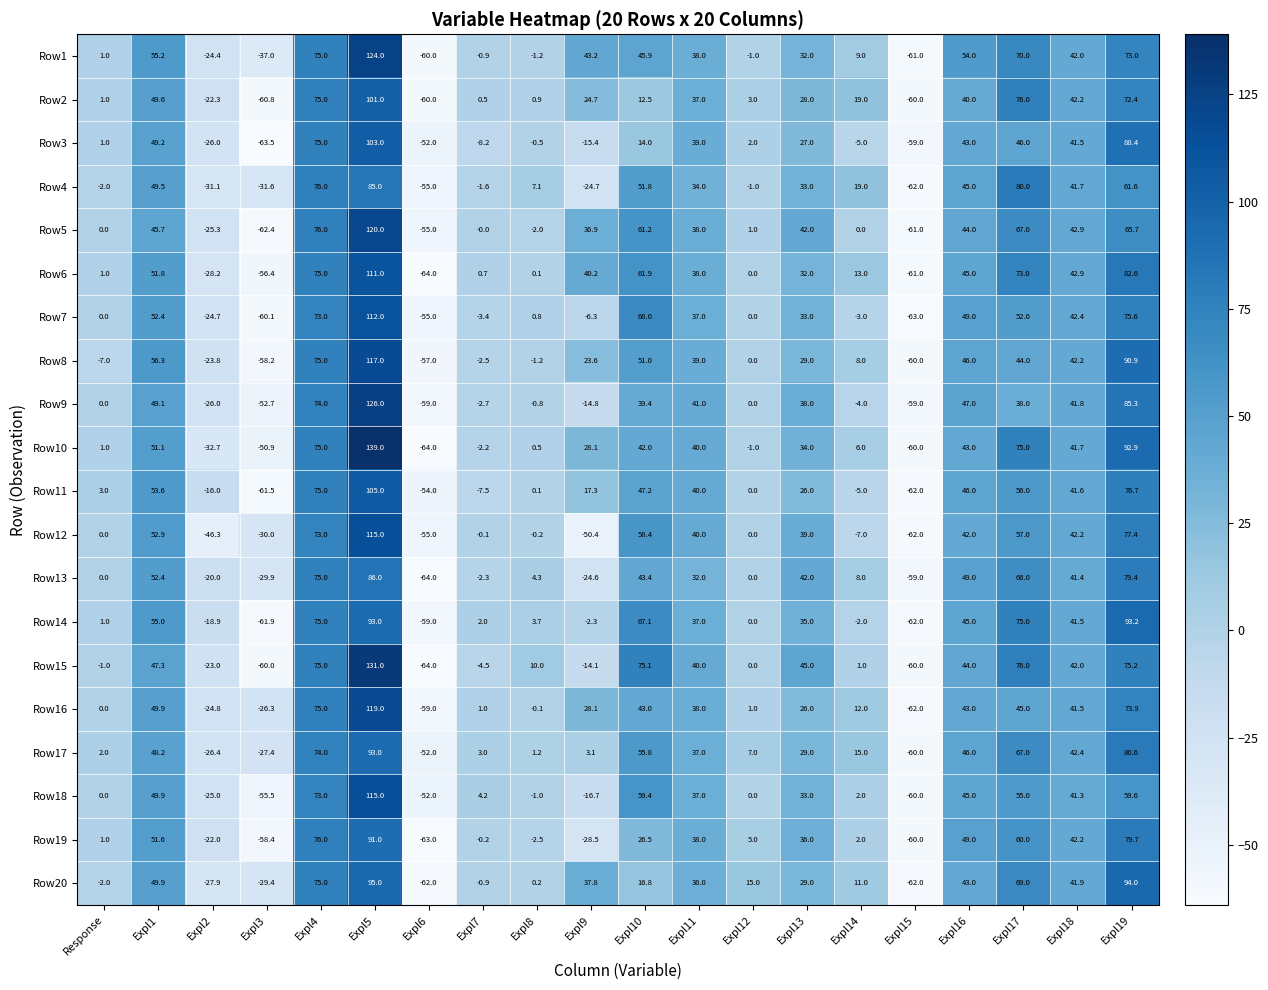

Is the value of Row13 at Expl14 greater than the value of Row20 at Expl6?

Yes